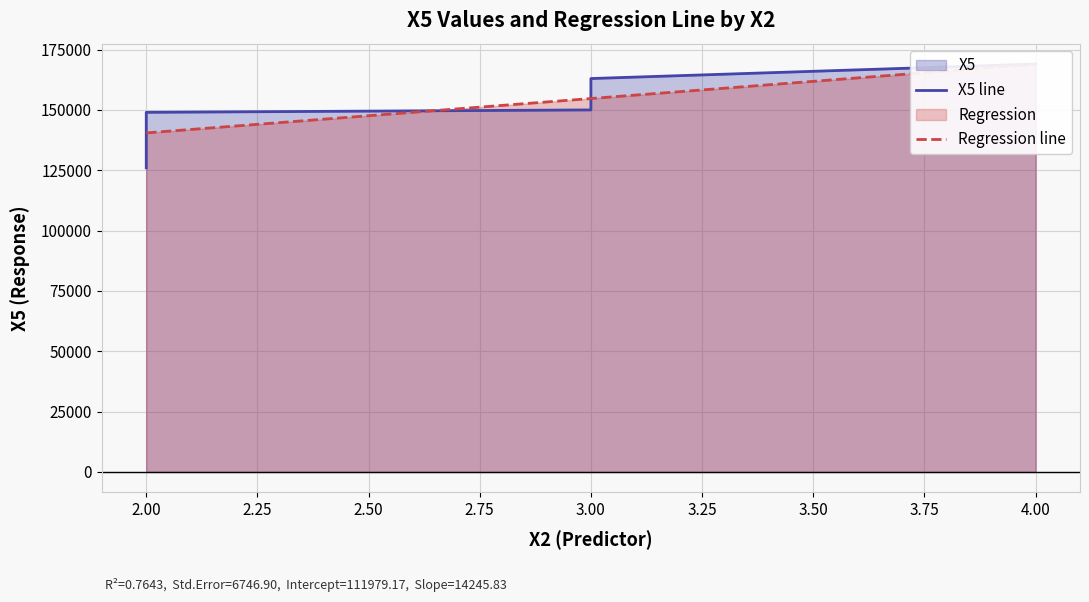

Between 1 and 10, which series saw the biggest shift?

X5